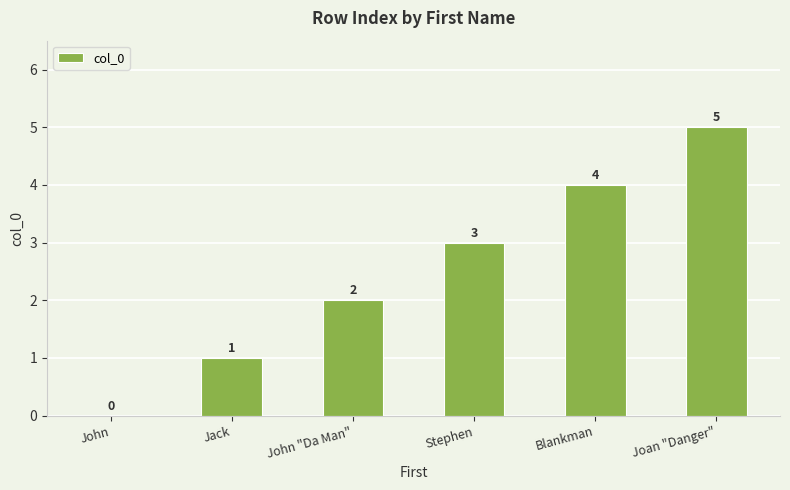

Is it true that the value at Jack is 0?

False